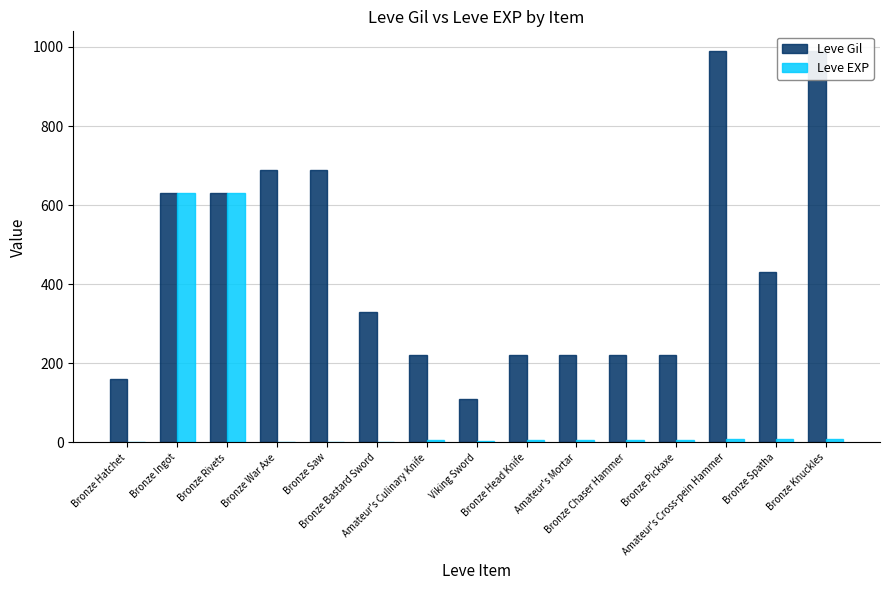

Which has a higher value, Bronze Saw or Amateur's Culinary Knife?

Bronze Saw